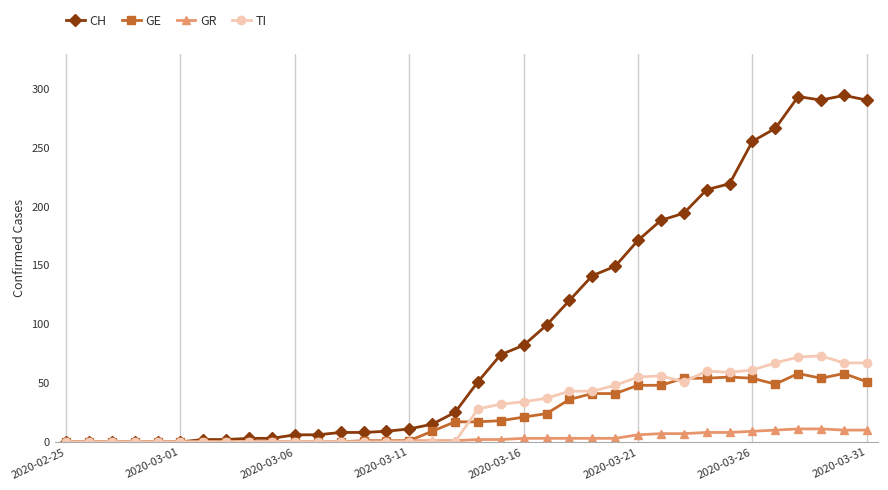

Which series has the widest spread of values?

CH